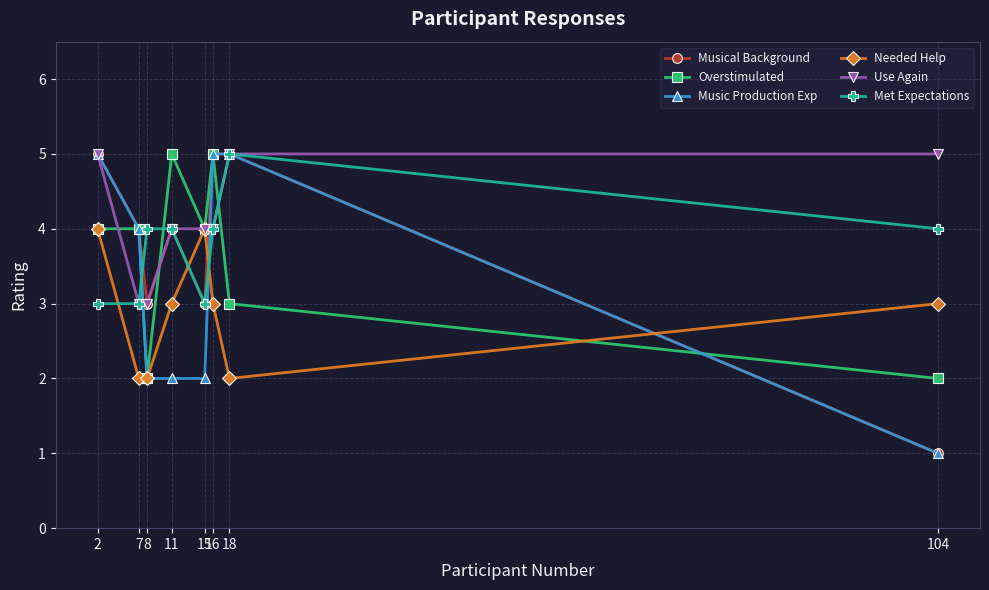

Between 15 and 16, which series saw the biggest shift?

Music Production Exp